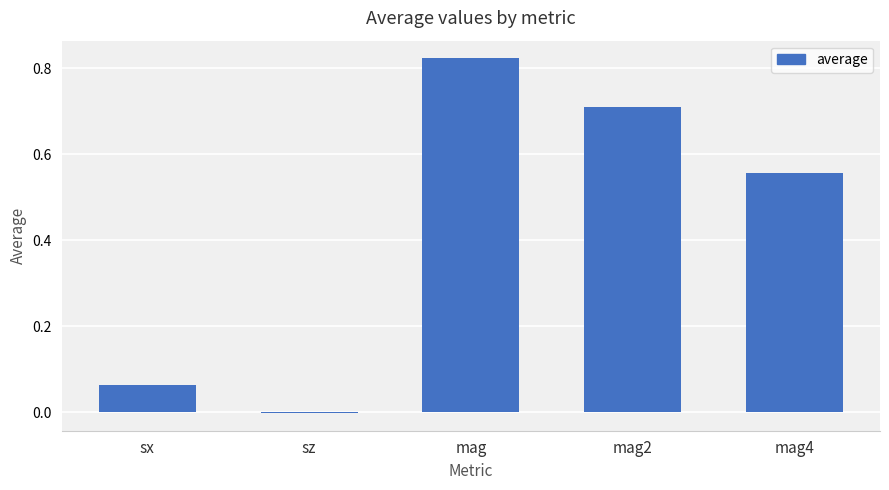

Which has a higher value, mag or sx?

mag